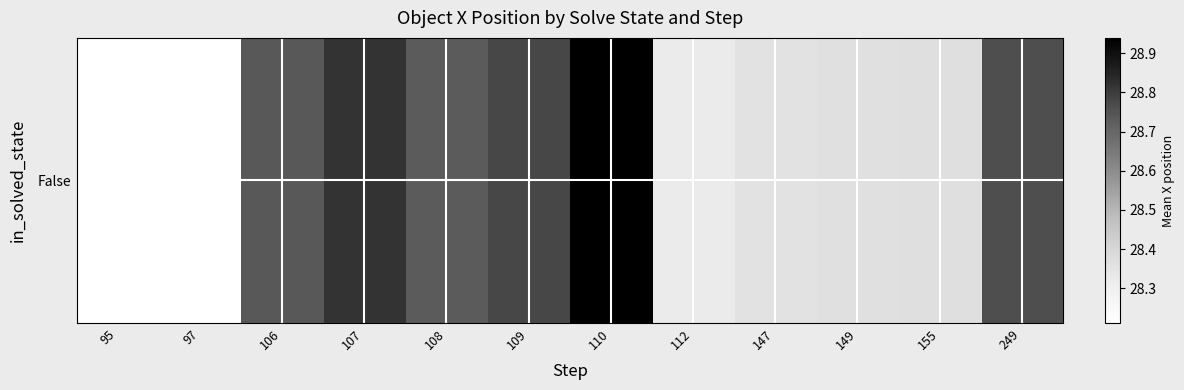

Which label corresponds to the largest value in the chart?

110